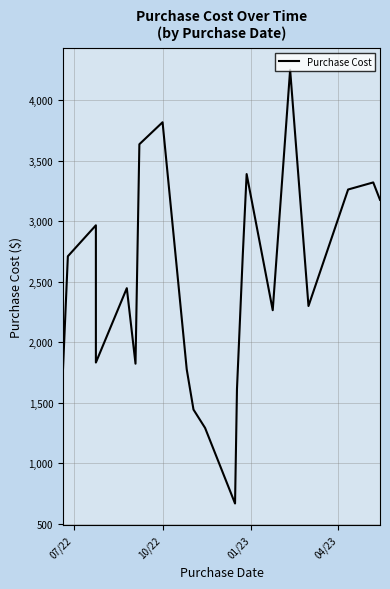

How many lines are shown in the chart?

2